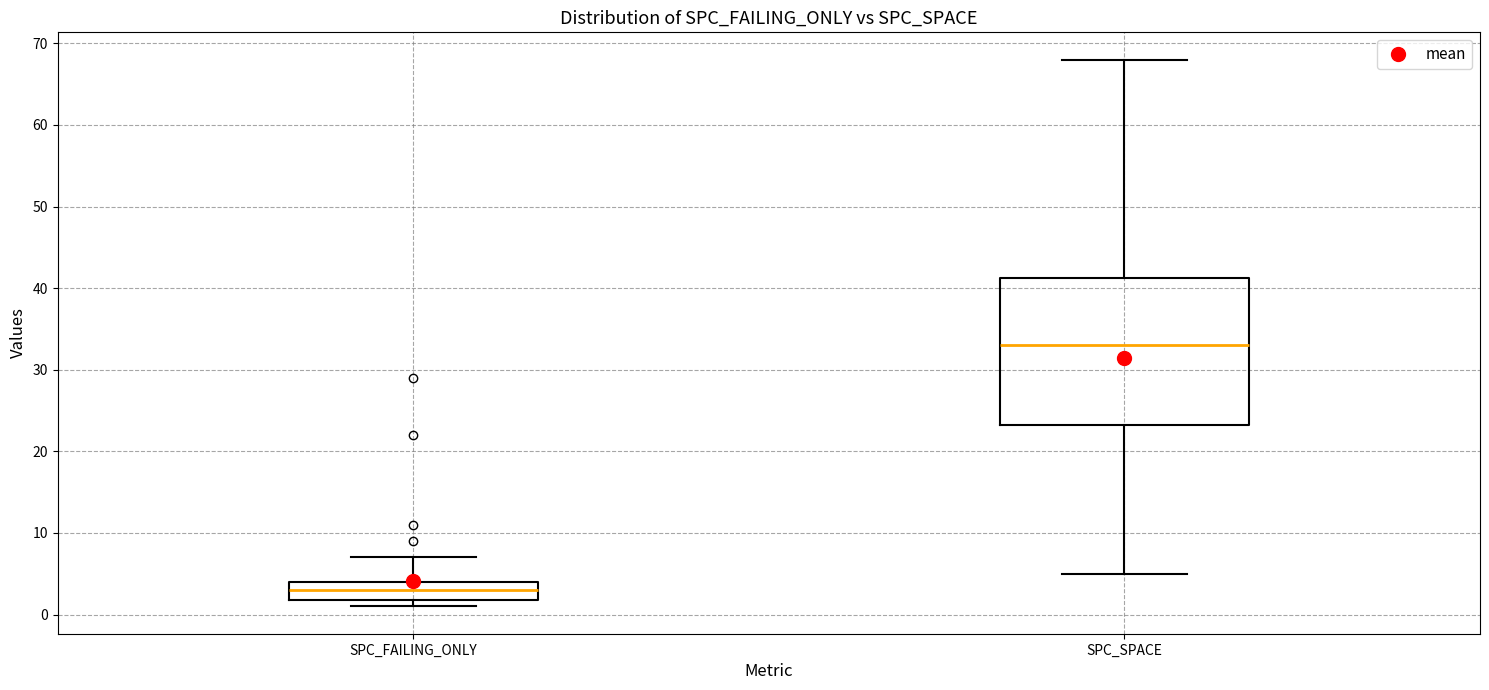

Where is the lower edge of the box for SPC_SPACE on the y-axis? The values are not printed on the chart, so give them approximately, as read against the axis.

23